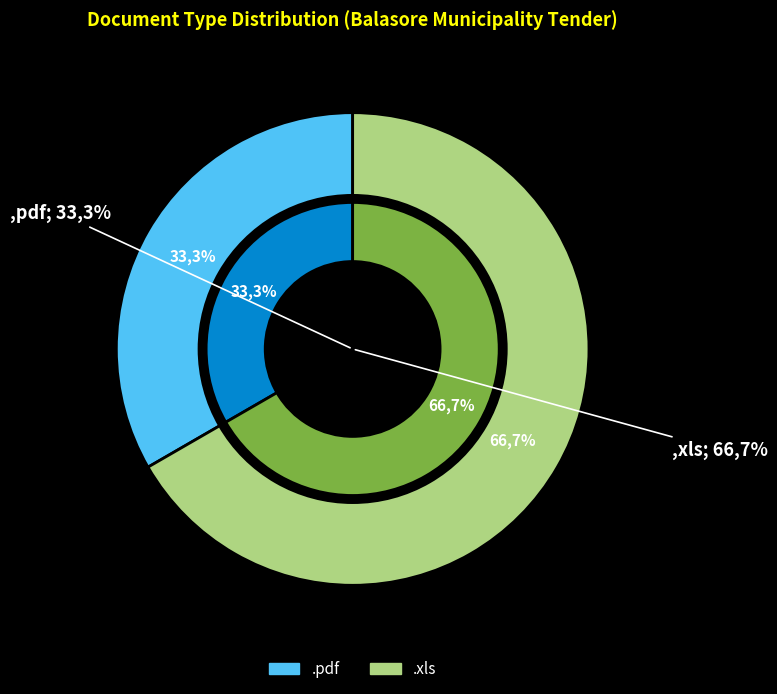

Is there a majority slice in this chart?

Yes